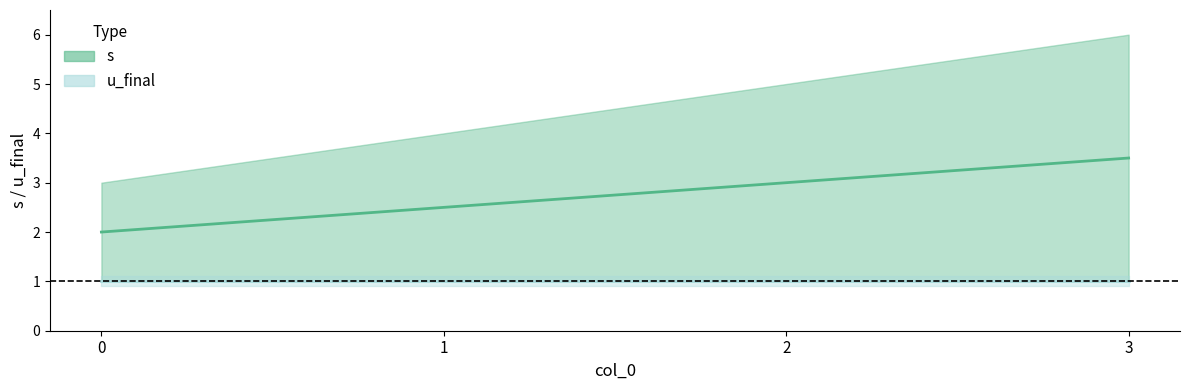

What is the average value?

2.8